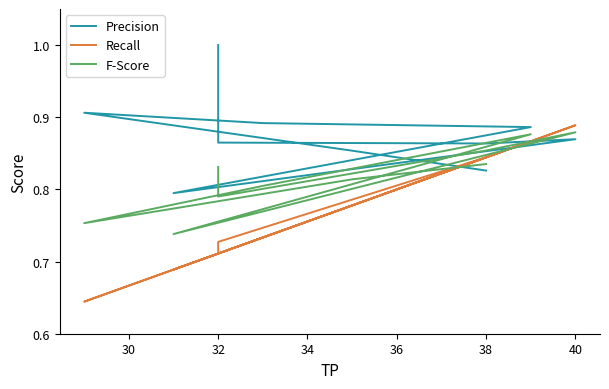

Read the Precision value at 34.

0.9